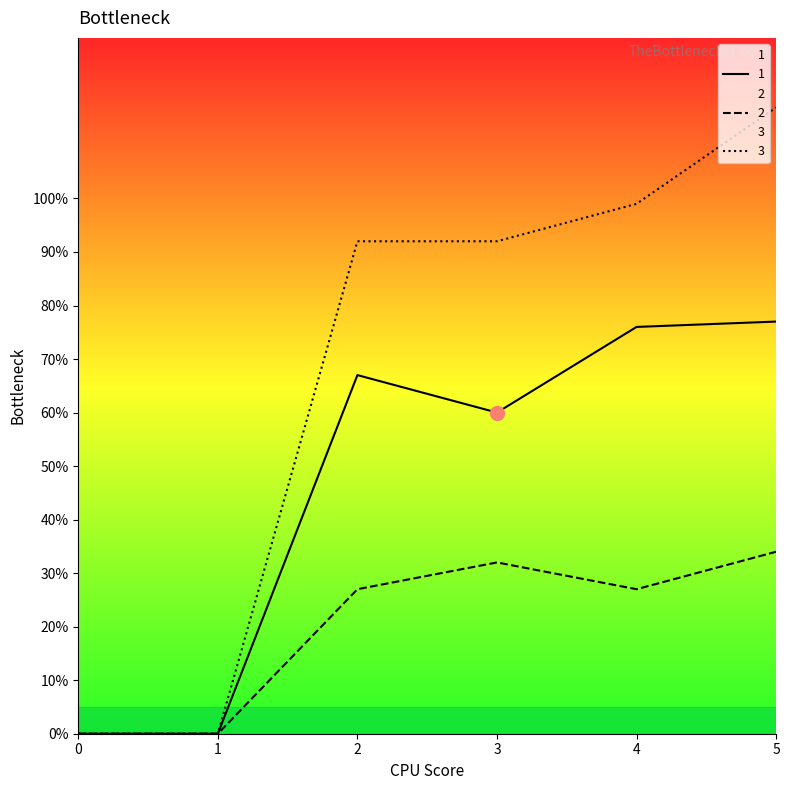

True or false: 2 and 3 cross at least once.

False